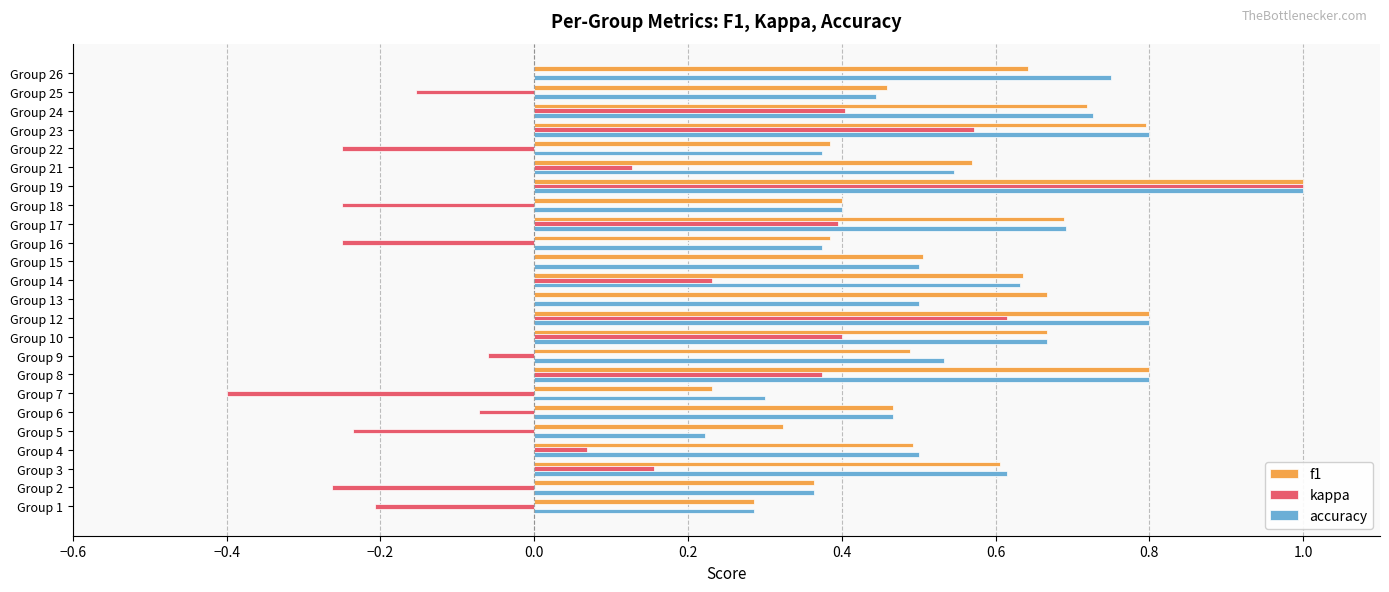

What is the sum of the f1 values at Group 26 and Group 6?

1.1